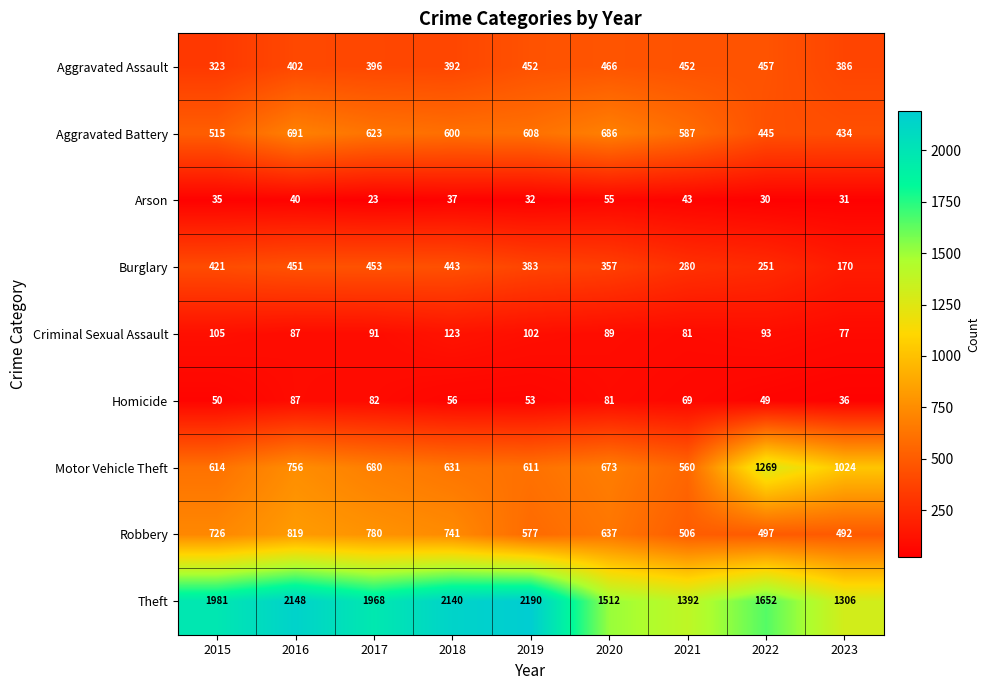

What is the total value across all series at 2017?

5096